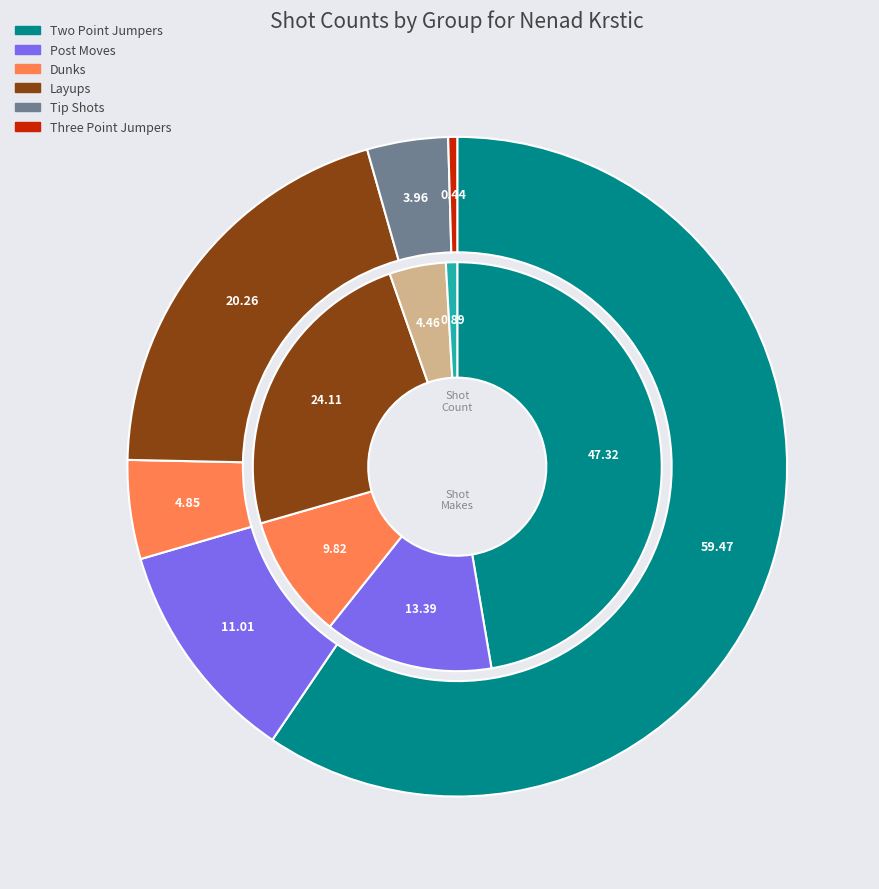

Is it true that 19 is 12% of the pie?

False